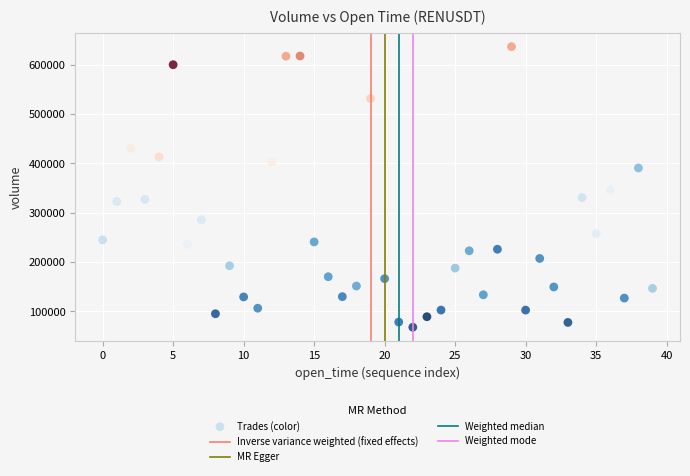

What is the range of Y values (max minus min)?

568775